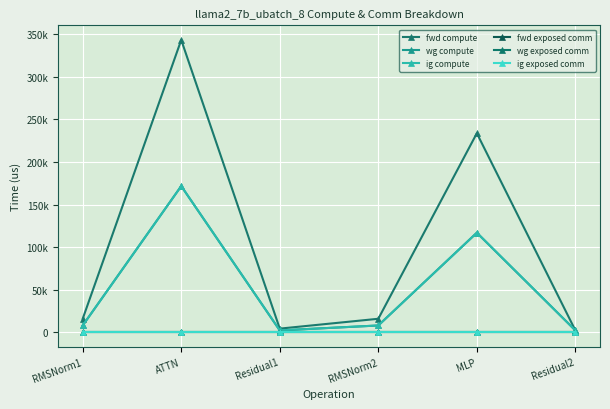

True or false: fwd exposed comm and wg exposed comm intersect in this chart.

False